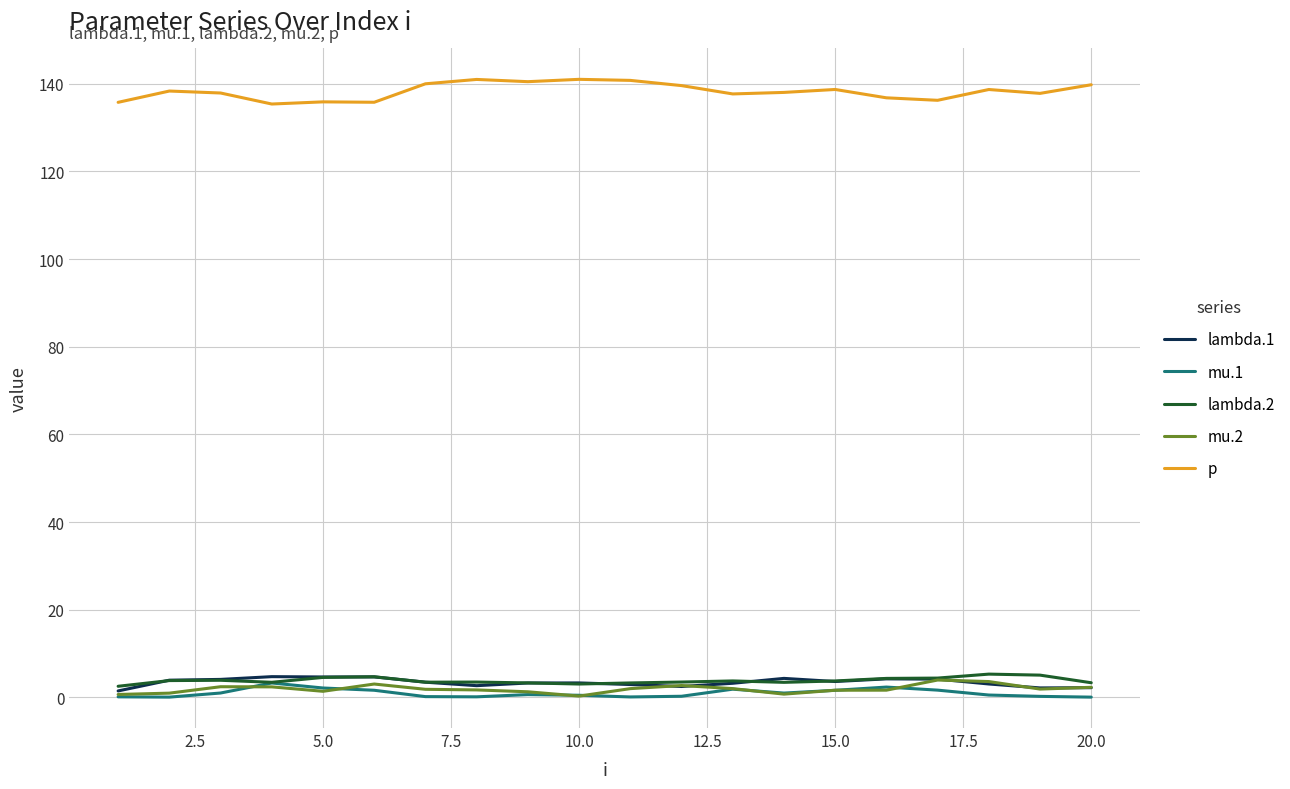

Which series has the widest spread of values?

p